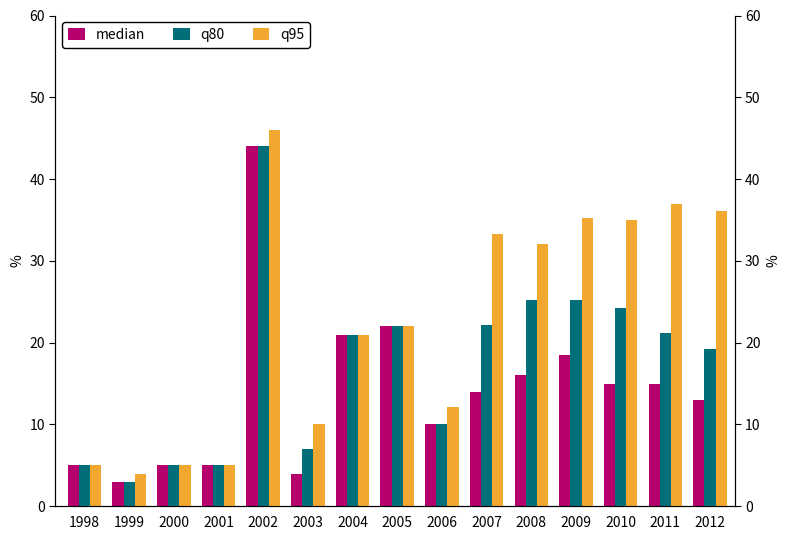

Rank the series by their average value, from highest to lowest.

q95, q80, median